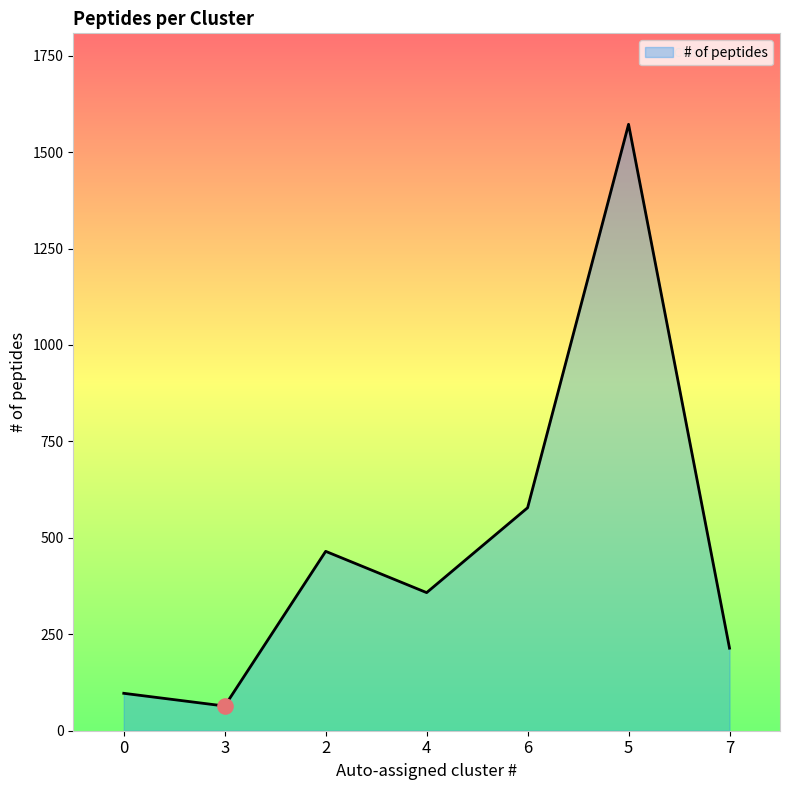

What is the change in value from 2 to 4?

-107